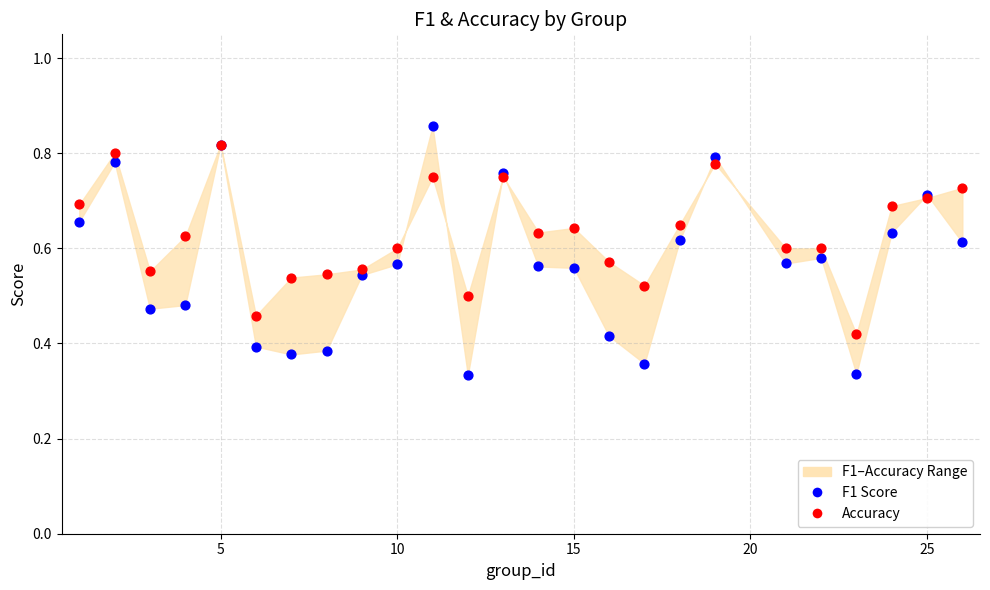

Which series contains the highest Y value?

F1 Score